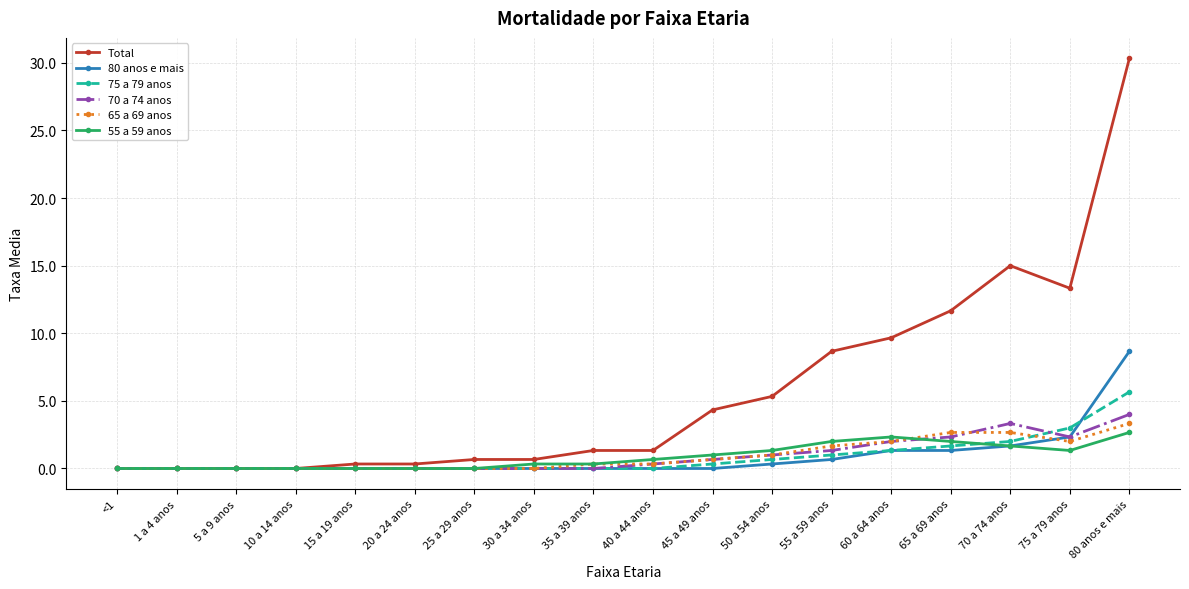

Where is 55 a 59 anos nearest to the value 1?

45 a 49 anos